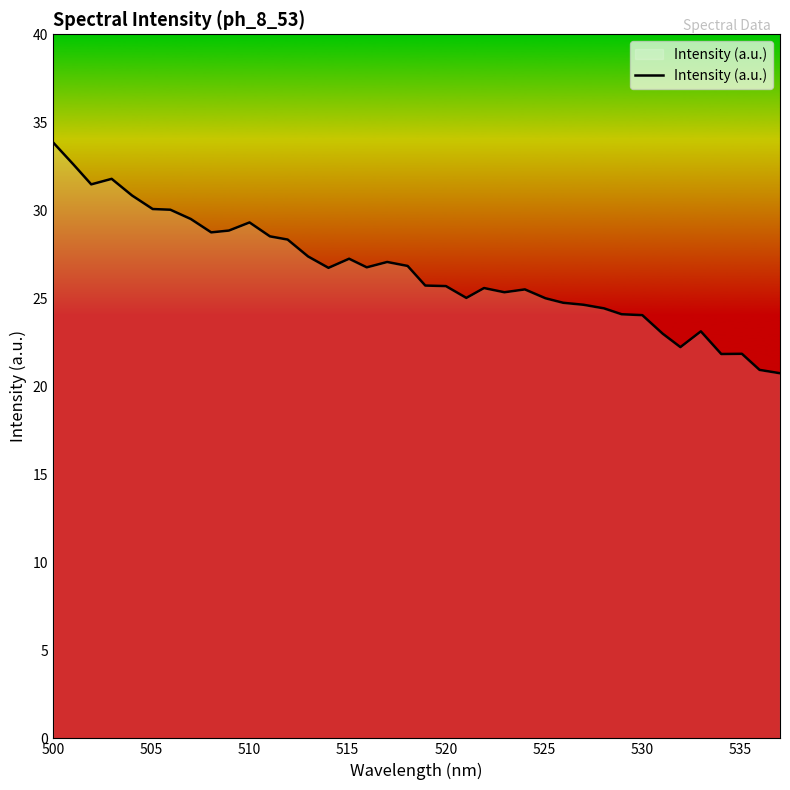

What is the difference between the maximum and minimum values?

13.1